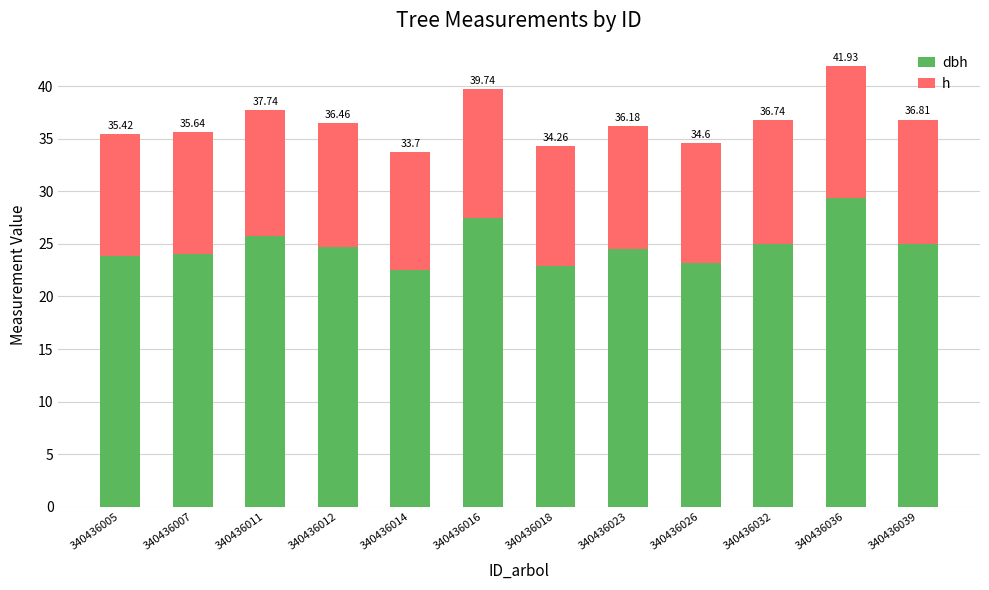

List the series in order of their overall mean, highest first.

dbh, h